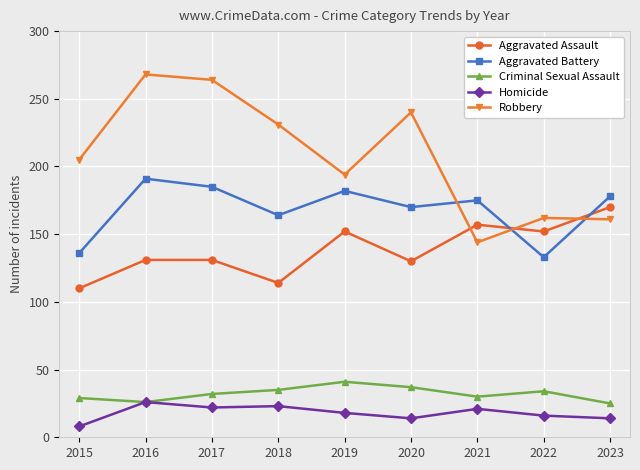

Is it true that Robbery equals 112 at 2023?

False